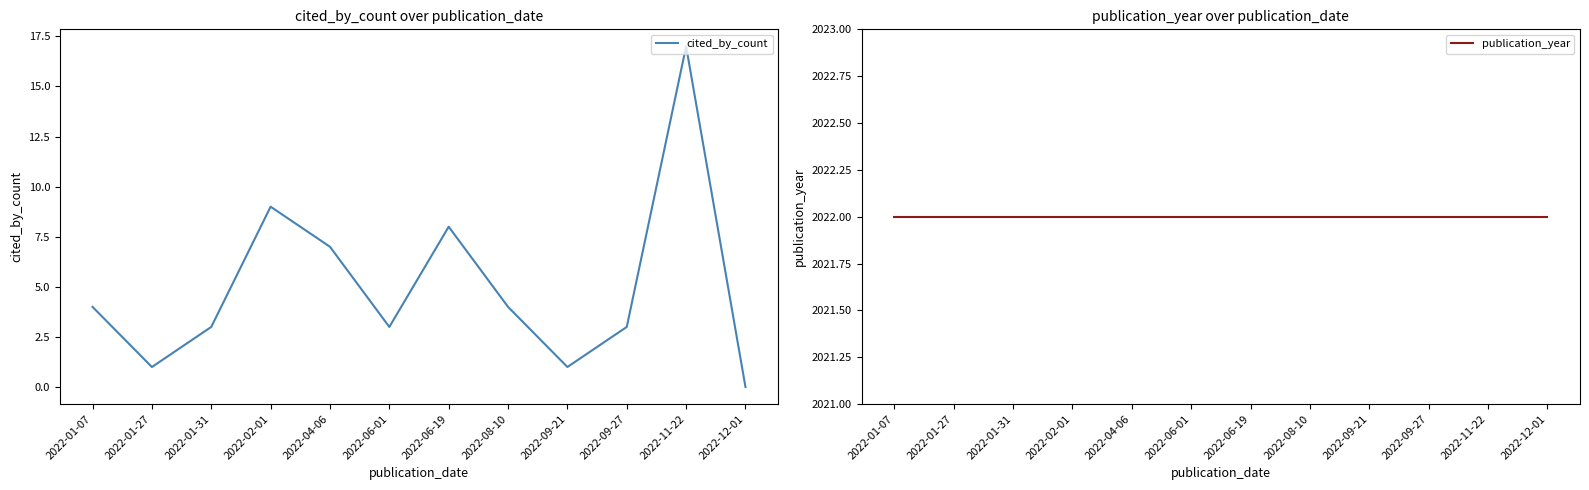

True or false: cited_by_count and publication_year intersect in this chart.

False